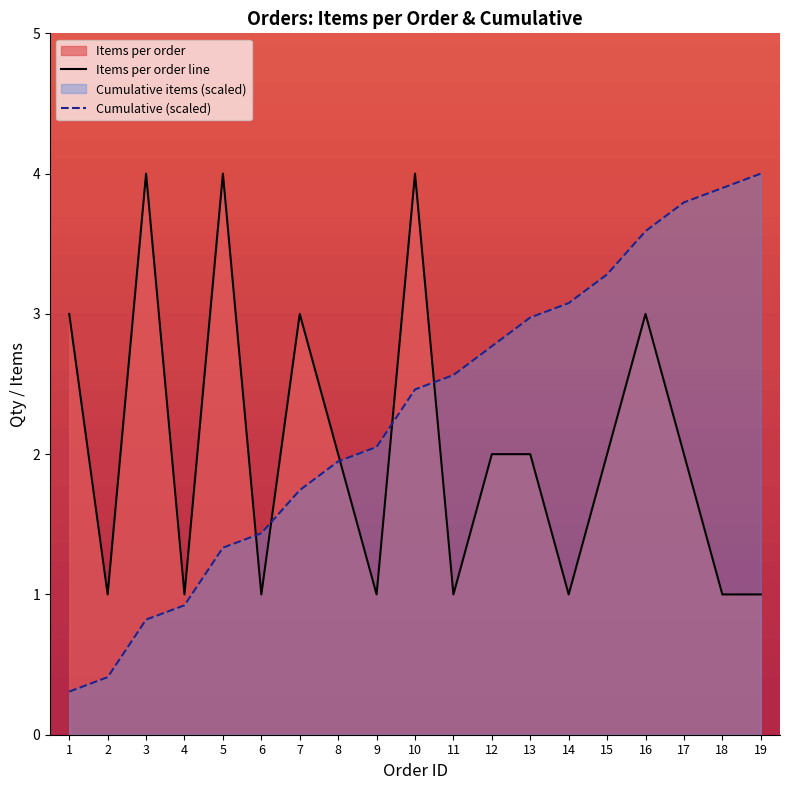

What is the highest value of the Items per order line series?

4.0